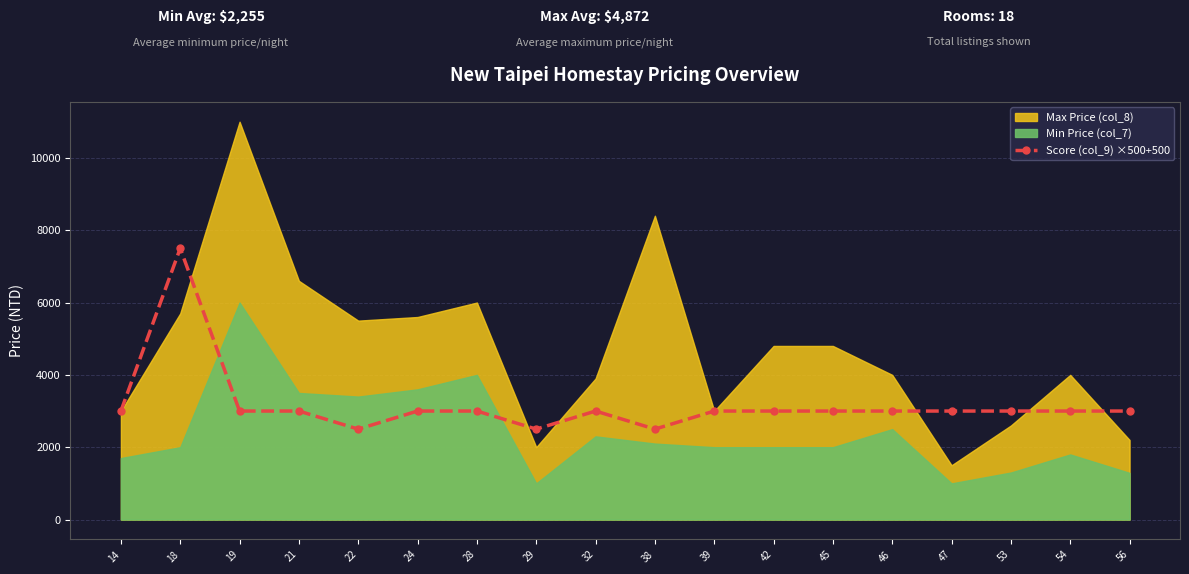

What is the sum of the values at 56 and 39?

6000